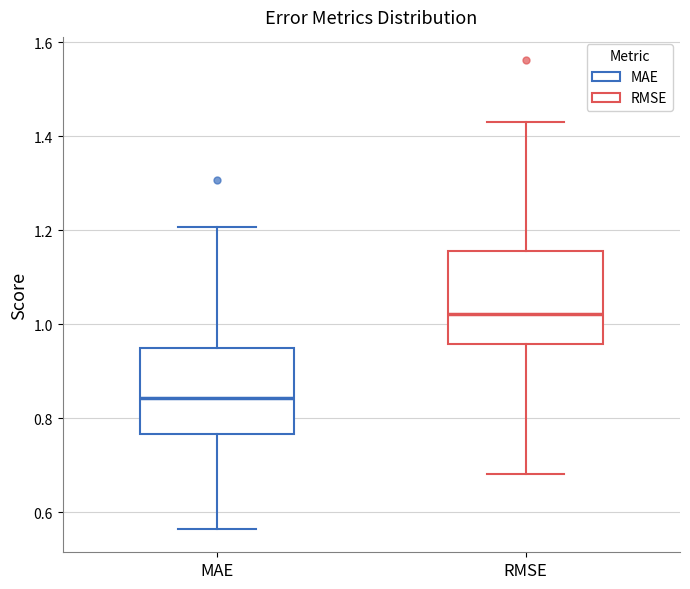

Which box has the highest median line?

RMSE